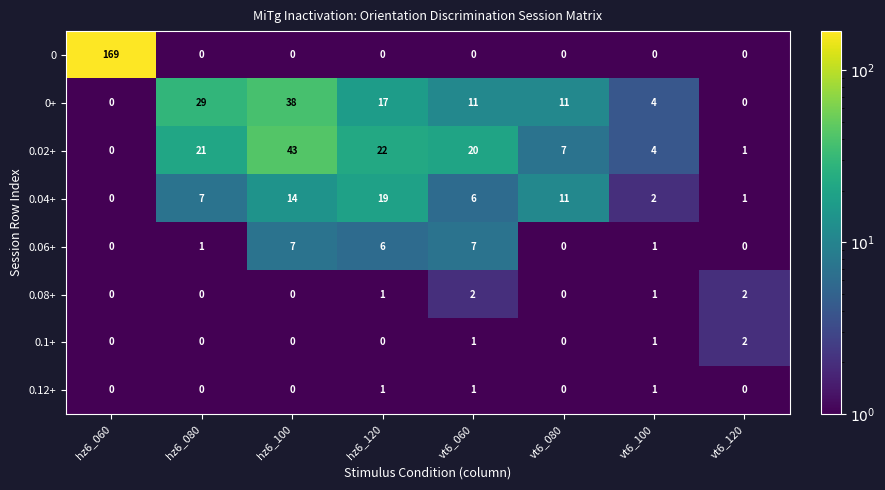

Which series changed the most between vt6_060 and vt6_120?

0.02+